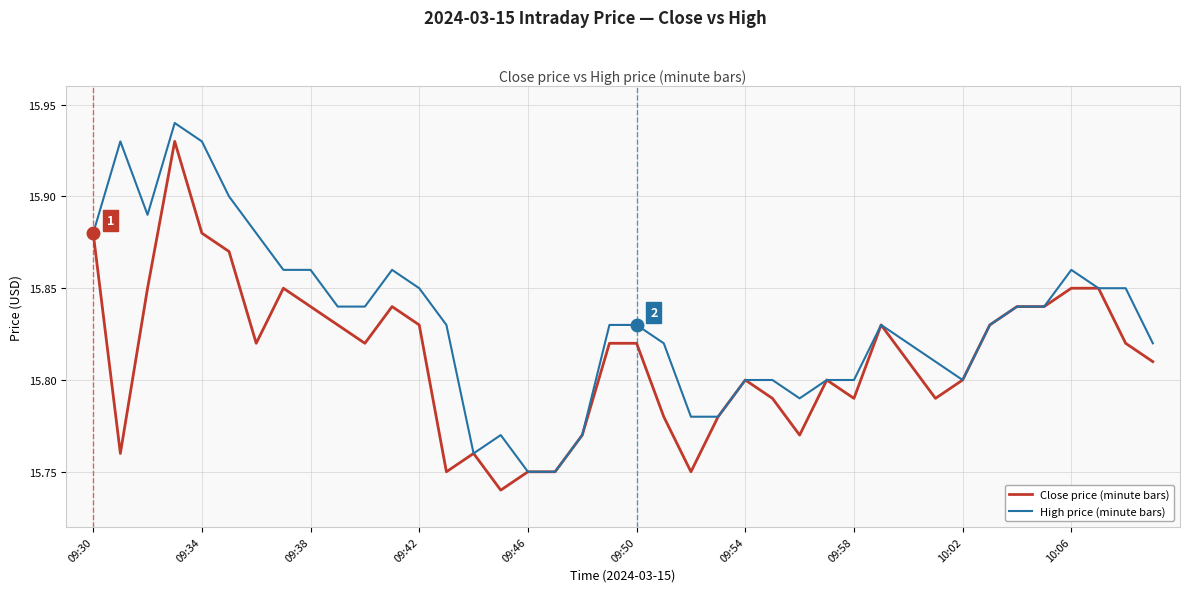

True or false: High price (minute bars) has more than 0 points higher than both neighbors.

True